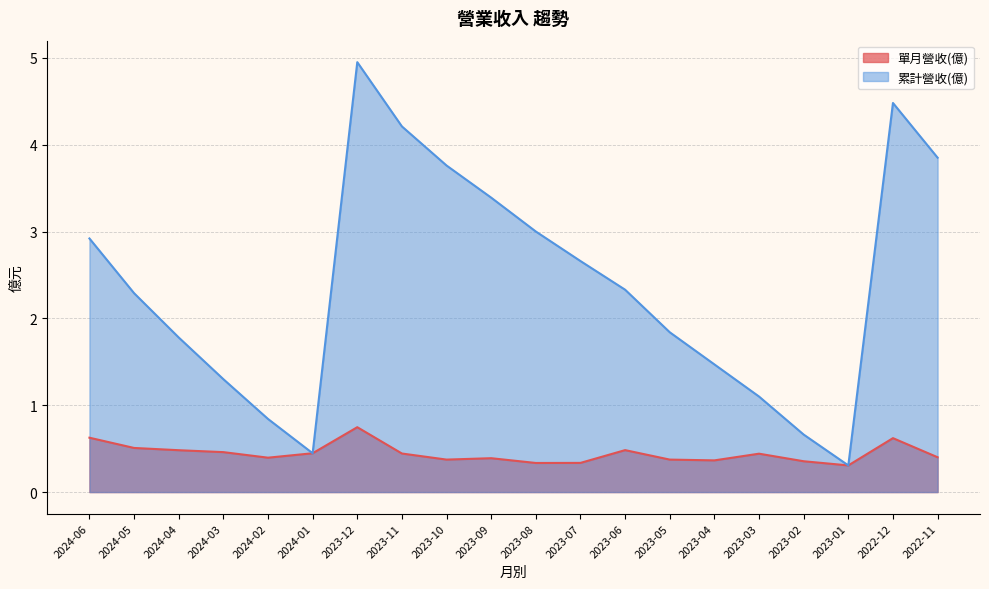

What are all the series names shown in the legend?

單月營收(億), 累計營收(億)